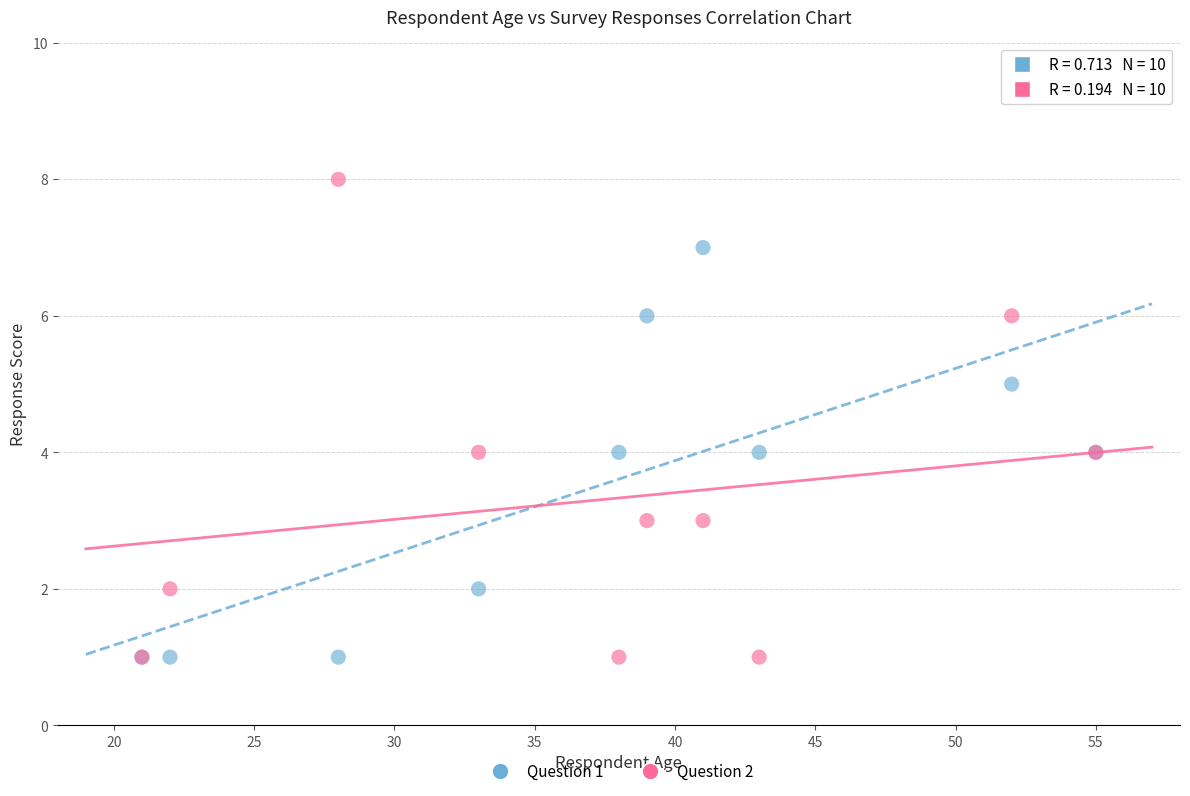

Which series has the largest Y range (max minus min)?

Question 2